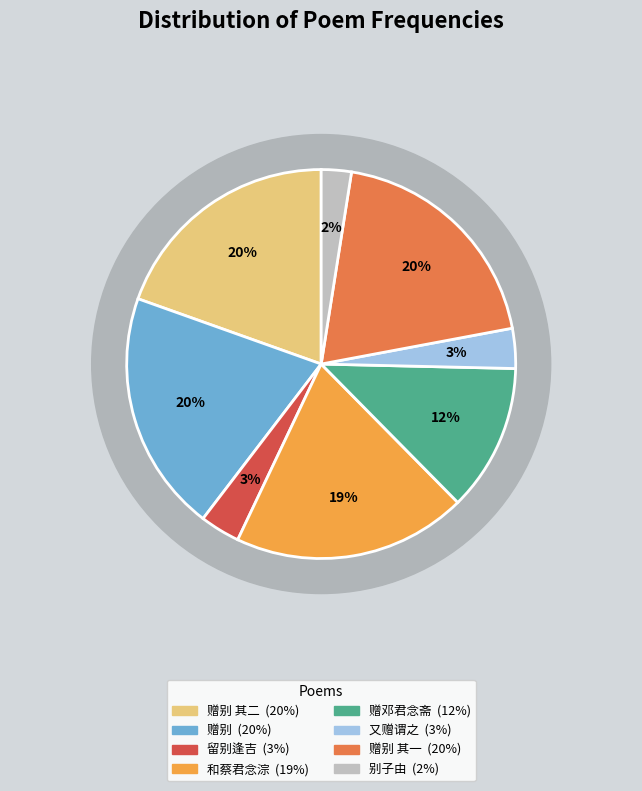

To the nearest percent, what portion does 和蔡君念淙因梦见忆二首 represent?

19%